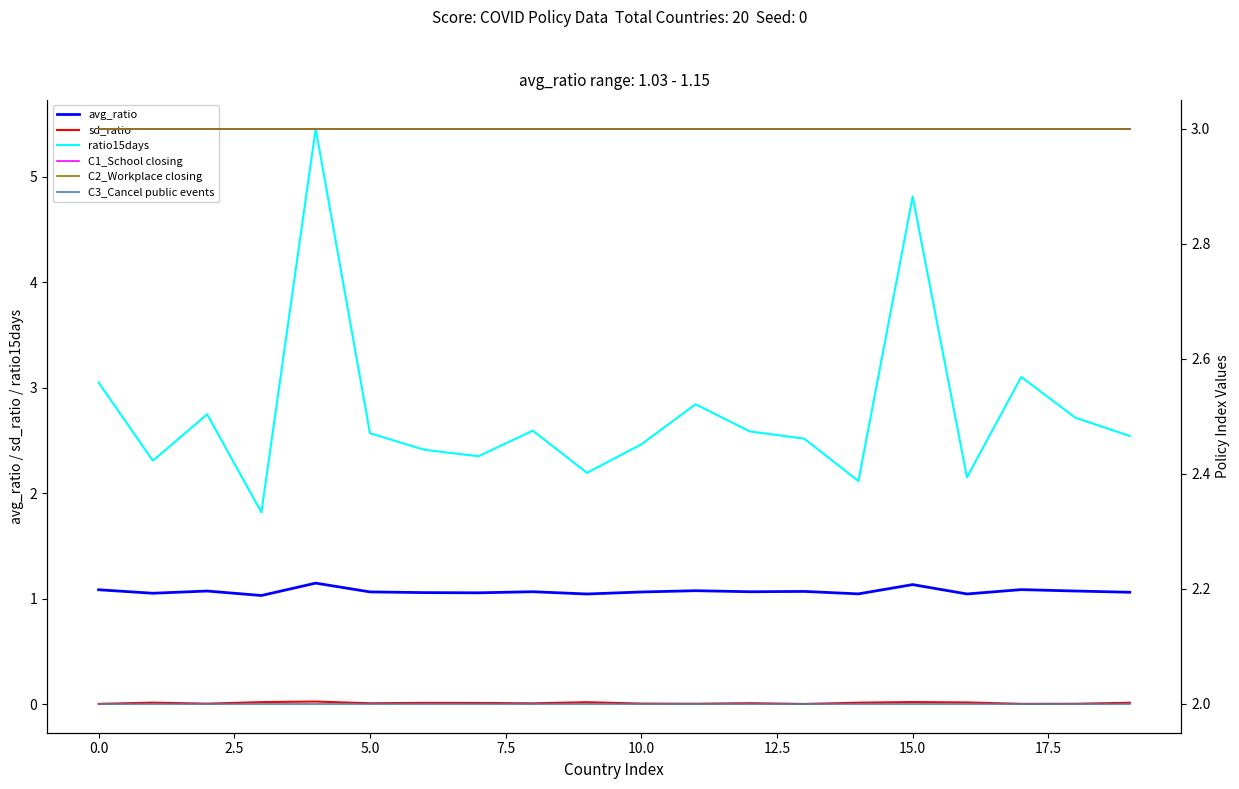

True or false: ratio15days and sd_ratio intersect in this chart.

False